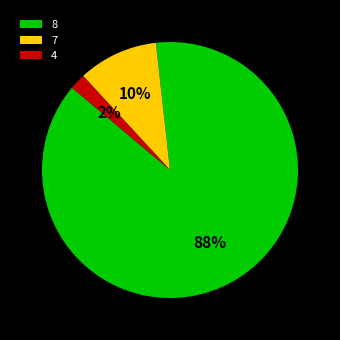

Which category has the smallest portion of the pie?

4